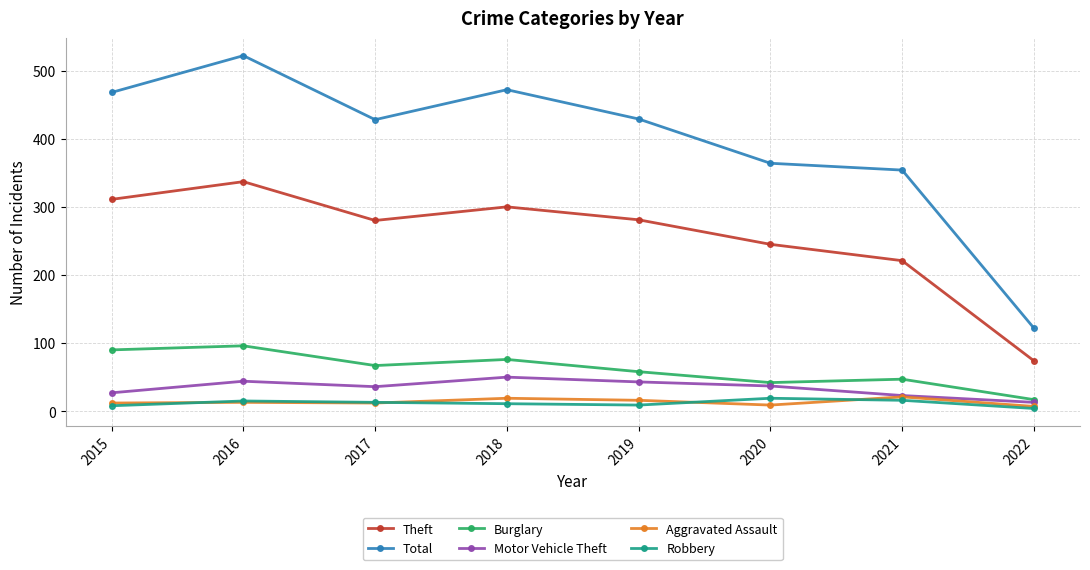

True or false: Theft and Aggravated Assault cross at least once.

False